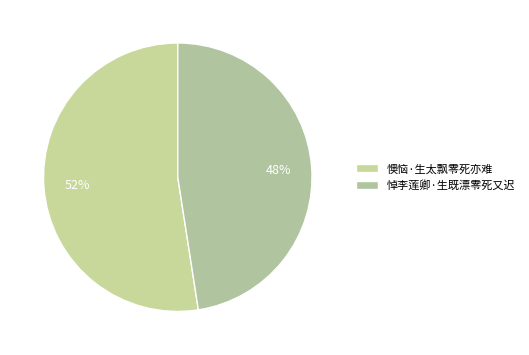

Combined, do 悼李莲卿·生既漂零死又迟 and 懊恼·生太飘零死亦难 account for over 50%?

Yes